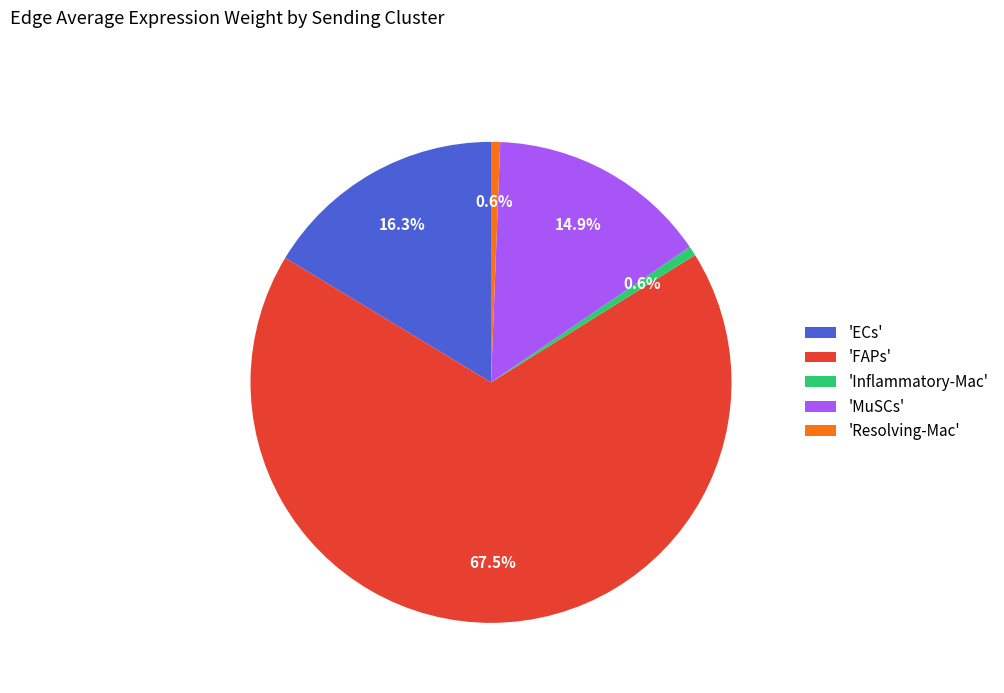

Is there any slice that represents more than half of the pie?

Yes